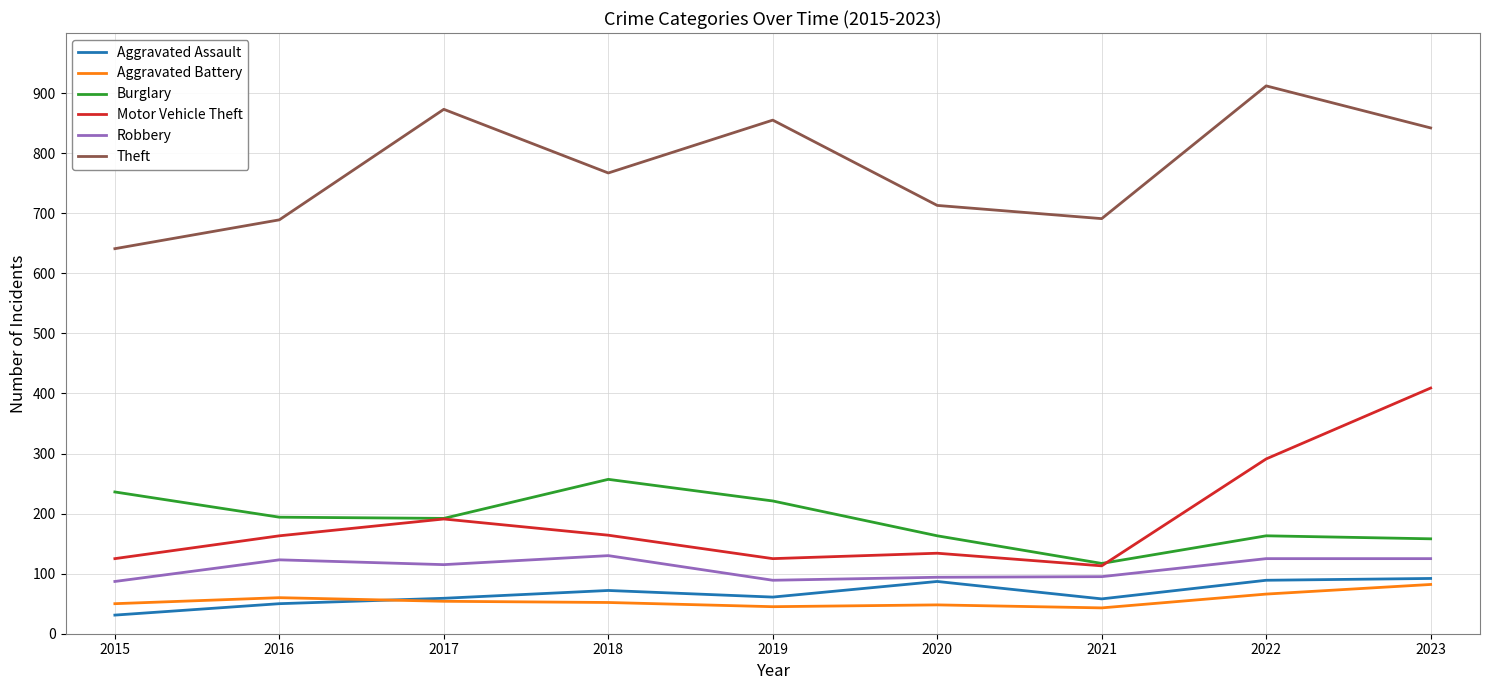

True or false: Theft and Aggravated Assault intersect in this chart.

False